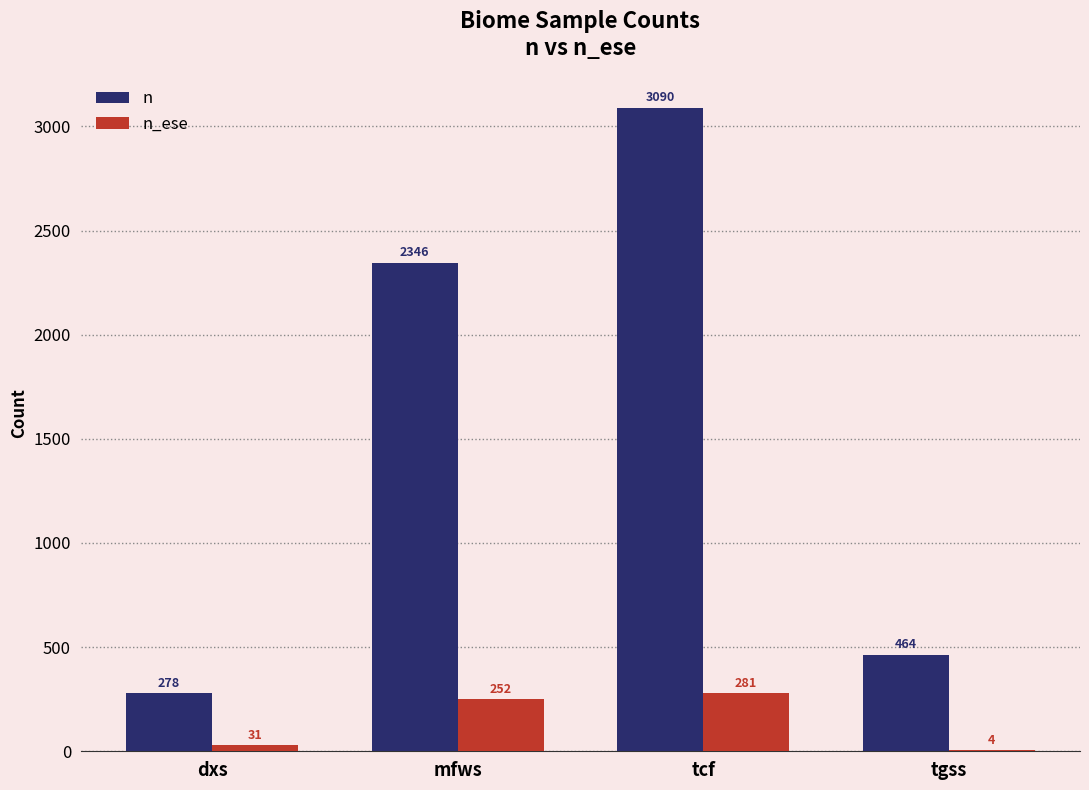

Which series changed the most between dxs and tcf?

n